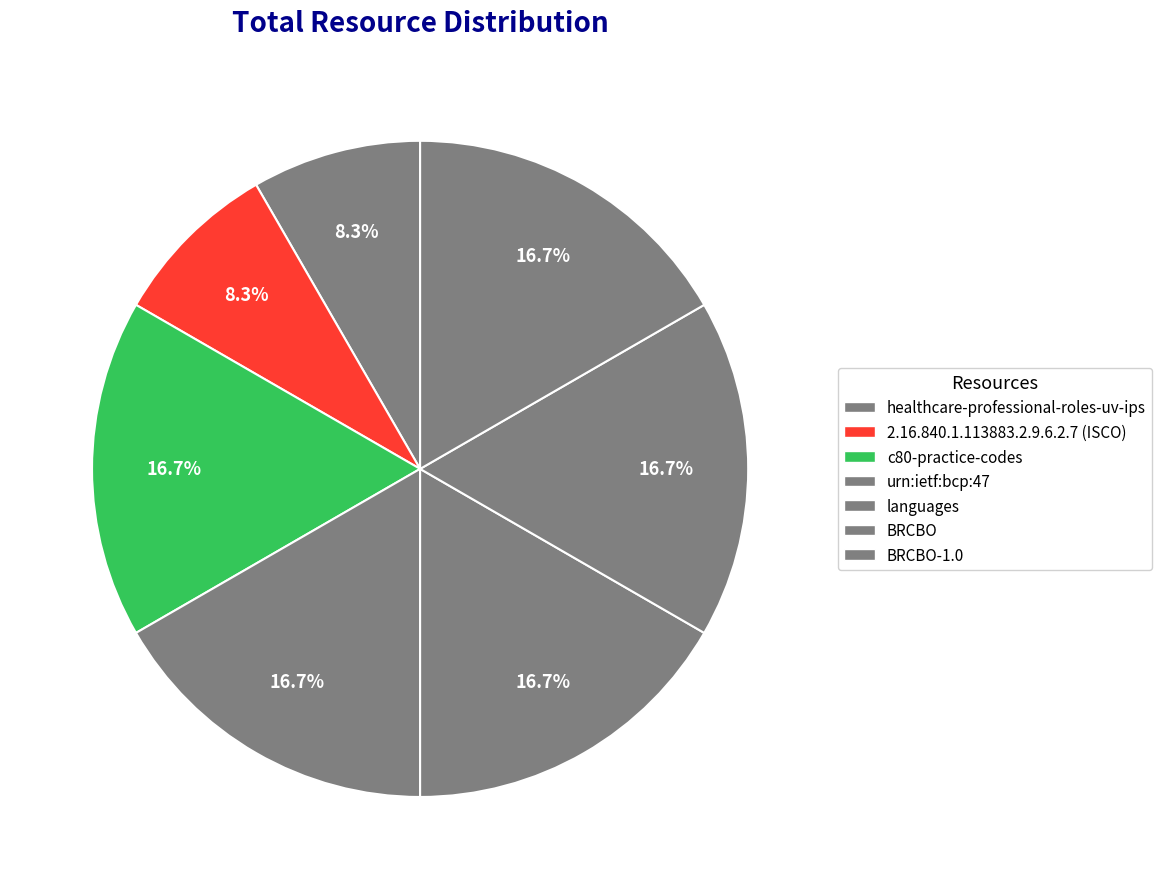

To the nearest percent, what portion does BRCBO represent?

17%